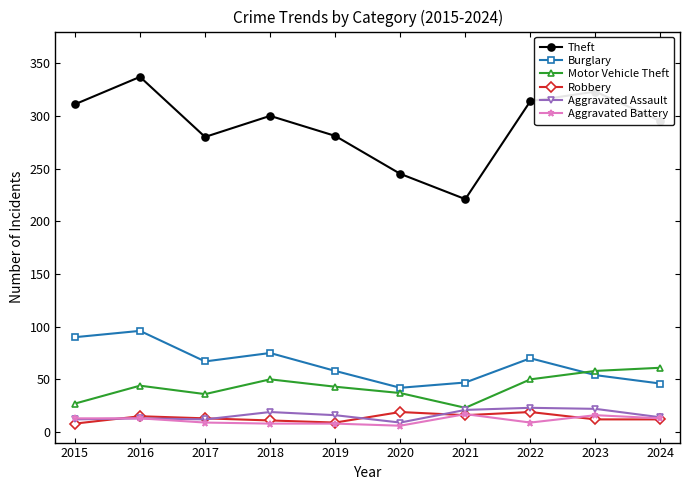

Is it true that Motor Vehicle Theft equals 61 at 2019?

False